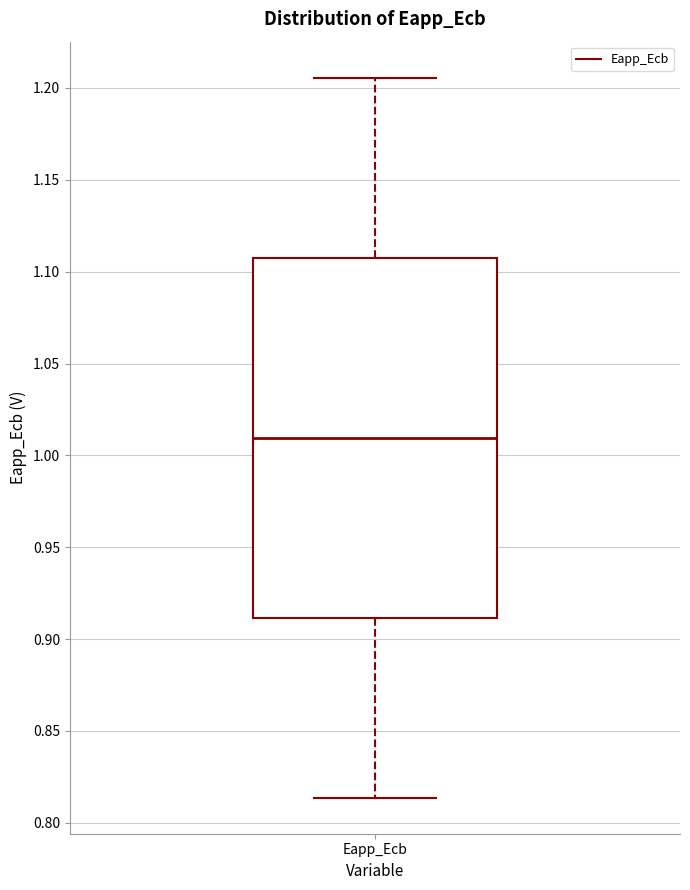

Where does the lower whisker of the box for Eapp_Ecb end on the y-axis? The values are not printed on the chart, so give them approximately, as read against the axis.

0.815